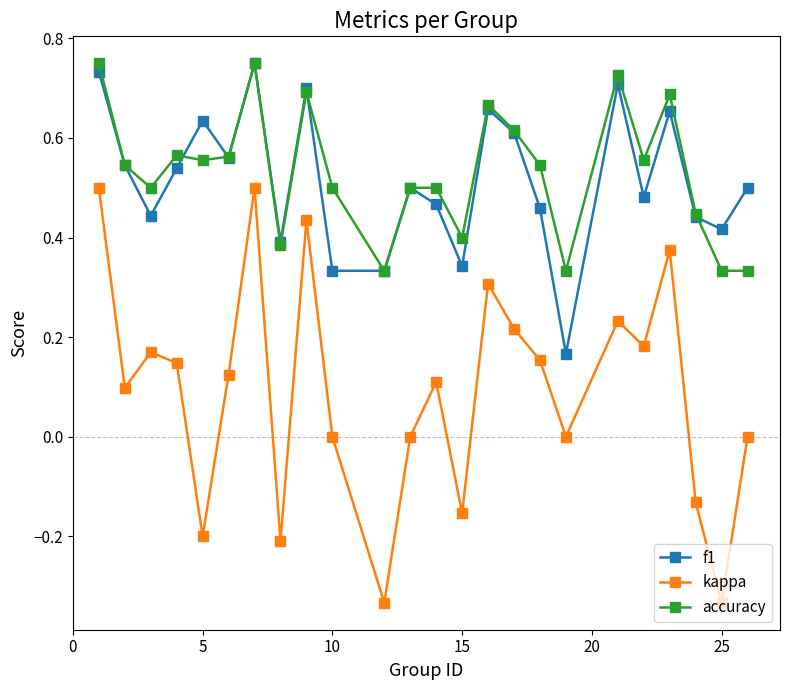

How many interior local peaks does the f1 series have?

7